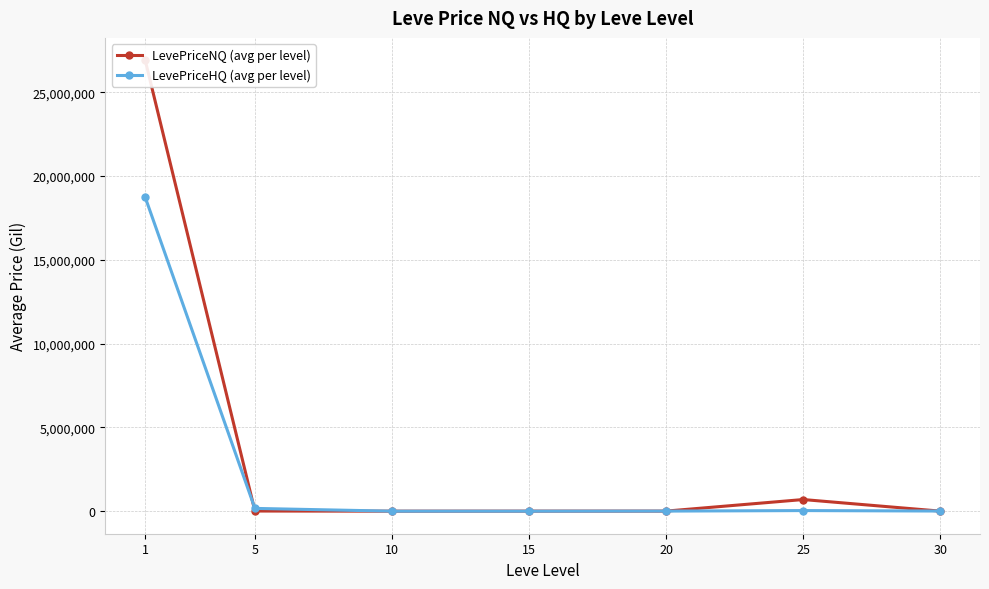

At which category does the chart reach its peak across all series?

1